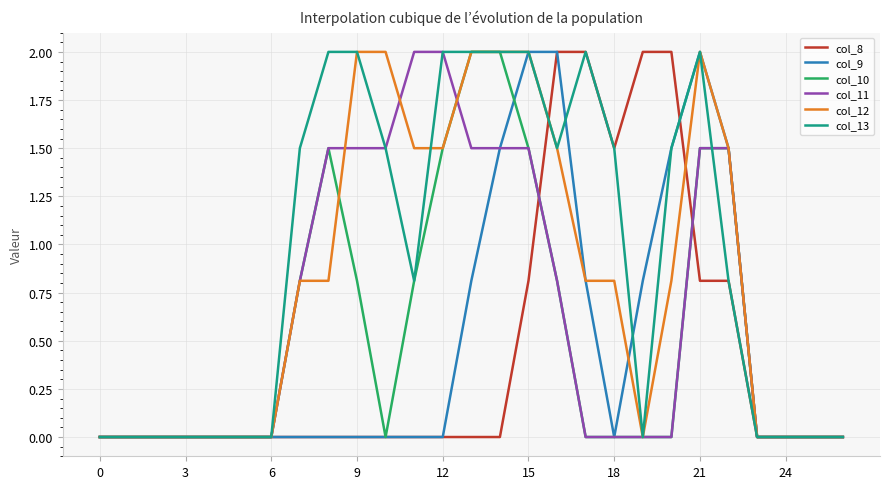

Is this an area chart (filled region under the line)?

No